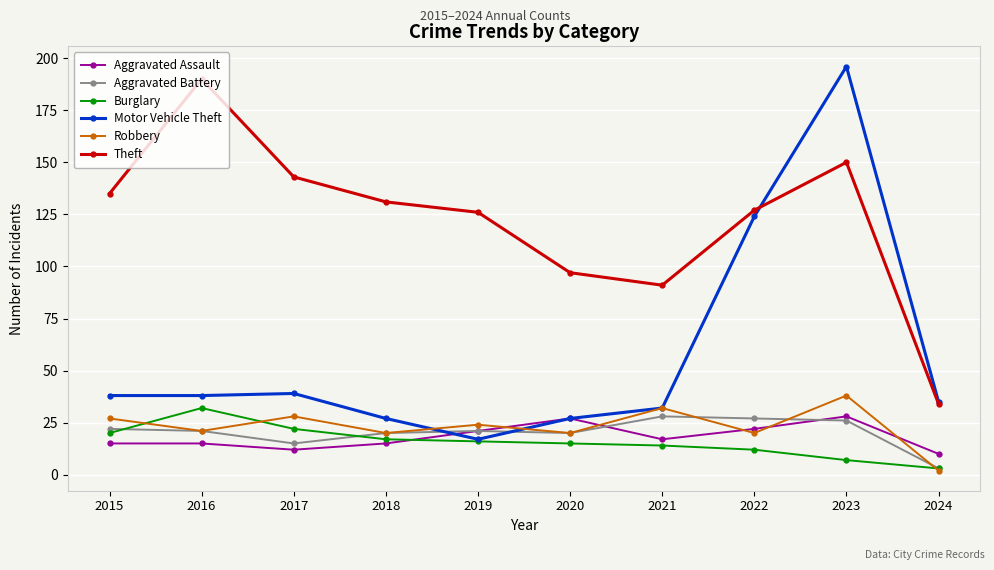

At which category does Aggravated Assault reach its first local valley?

2017